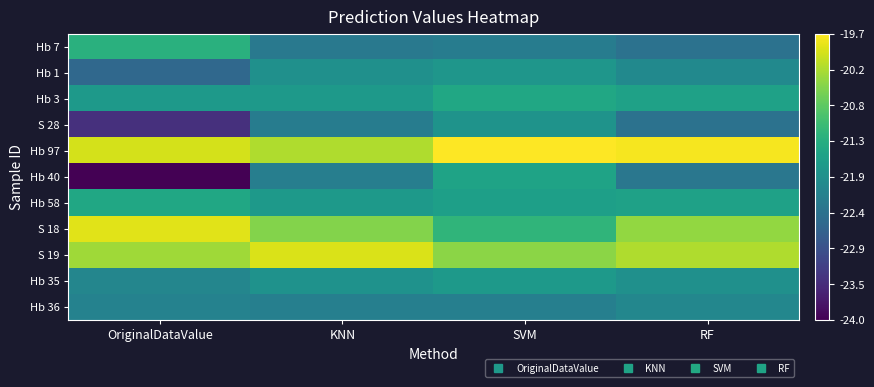

Reading left to right, extract all data points from this chart.

Hb 7: OriginalDataValue=-21.3	KNN=-22.3	SVM=-22.2	RF=-22.4
Hb 1: OriginalDataValue=-22.5	KNN=-21.8	SVM=-21.7	RF=-22.0
Hb 3: OriginalDataValue=-21.7	KNN=-21.7	SVM=-21.4	RF=-21.5
S 28: OriginalDataValue=-23.4	KNN=-22.2	SVM=-21.8	RF=-22.4
Hb 97: OriginalDataValue=-20.0	KNN=-20.2	SVM=-19.7	RF=-19.8
Hb 40: OriginalDataValue=-24.0	KNN=-22.2	SVM=-21.5	RF=-22.3
Hb 58: OriginalDataValue=-21.4	KNN=-21.7	SVM=-21.6	RF=-21.5
S 18: OriginalDataValue=-19.9	KNN=-20.5	SVM=-21.2	RF=-20.4
S 19: OriginalDataValue=-20.3	KNN=-20.0	SVM=-20.4	RF=-20.2
Hb 35: OriginalDataValue=-22.0	KNN=-21.8	SVM=-21.7	RF=-21.8
Hb 36: OriginalDataValue=-22.1	KNN=-22.2	SVM=-22.1	RF=-22.0